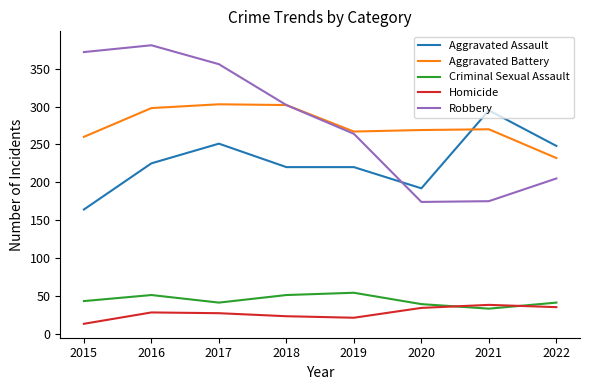

The value of Aggravated Assault at 2022 is 172. True or false?

False